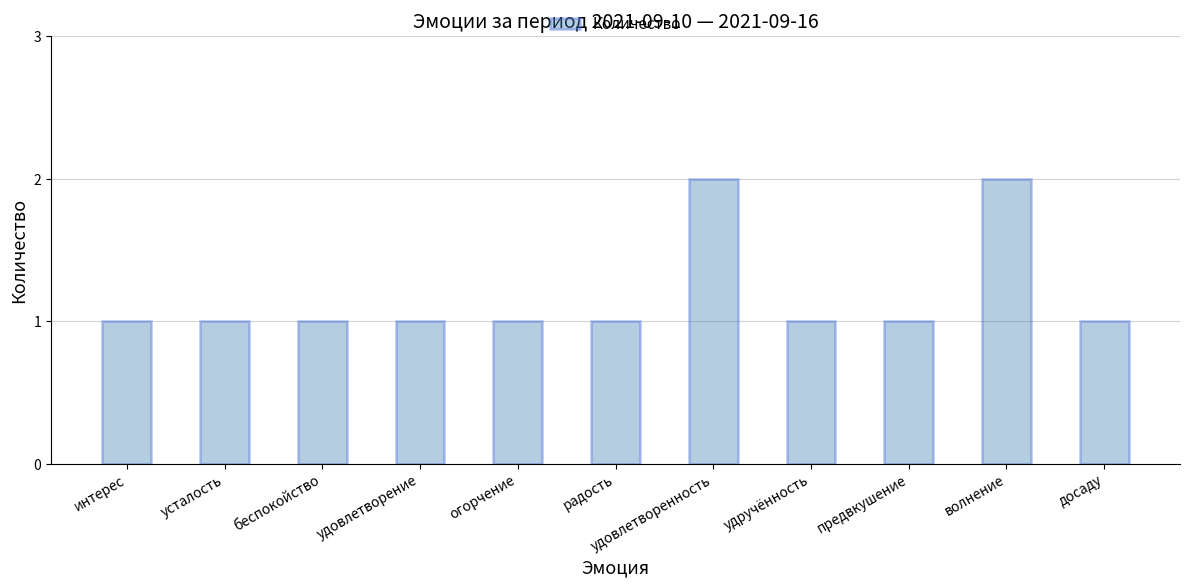

Approximately how many times larger is the value at усталость compared to волнение?

0.5